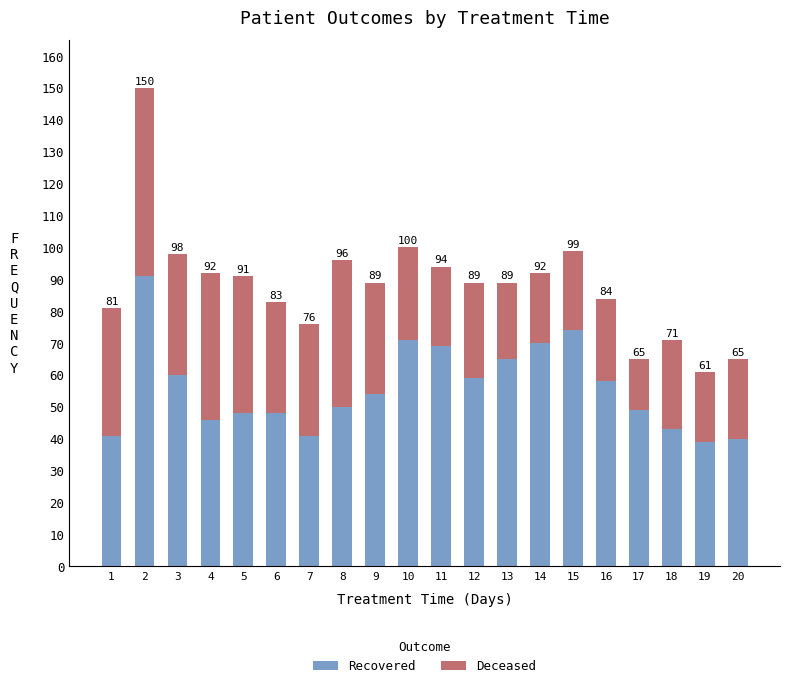

The Recovered series shows 55 at 7. True or false?

False